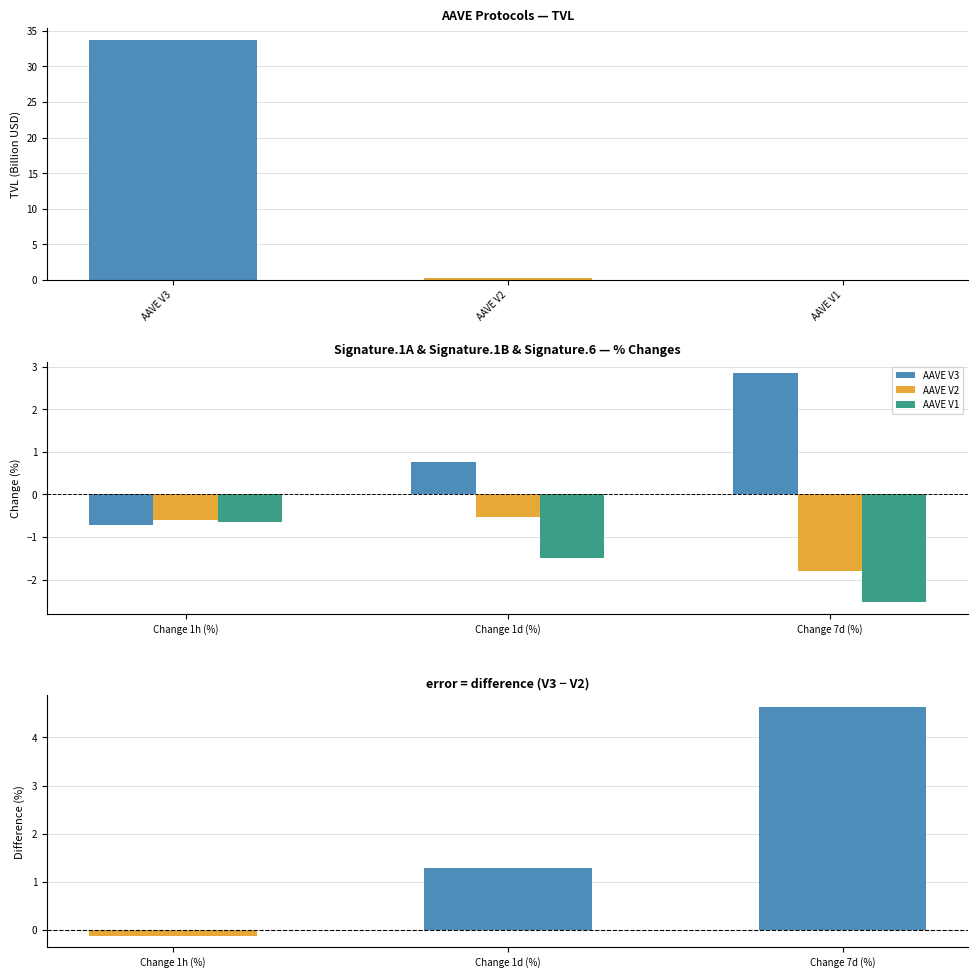

How many positive values does the AAVE V3 series have?

2